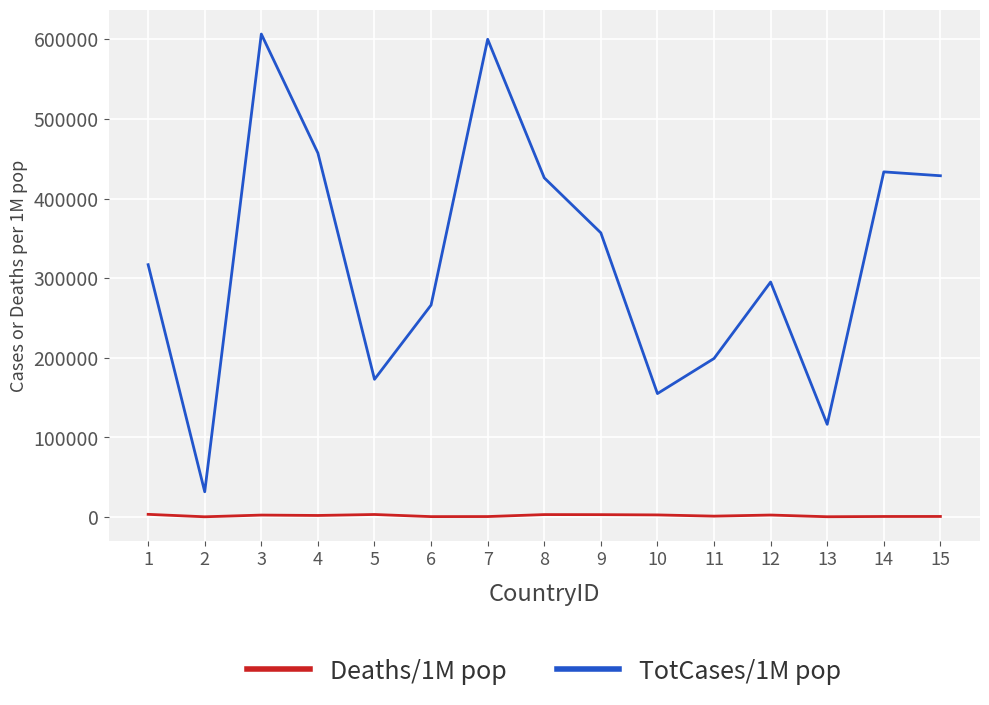

Rank the series by their maximum value, from highest to lowest.

TotCases/1M pop, Deaths/1M pop